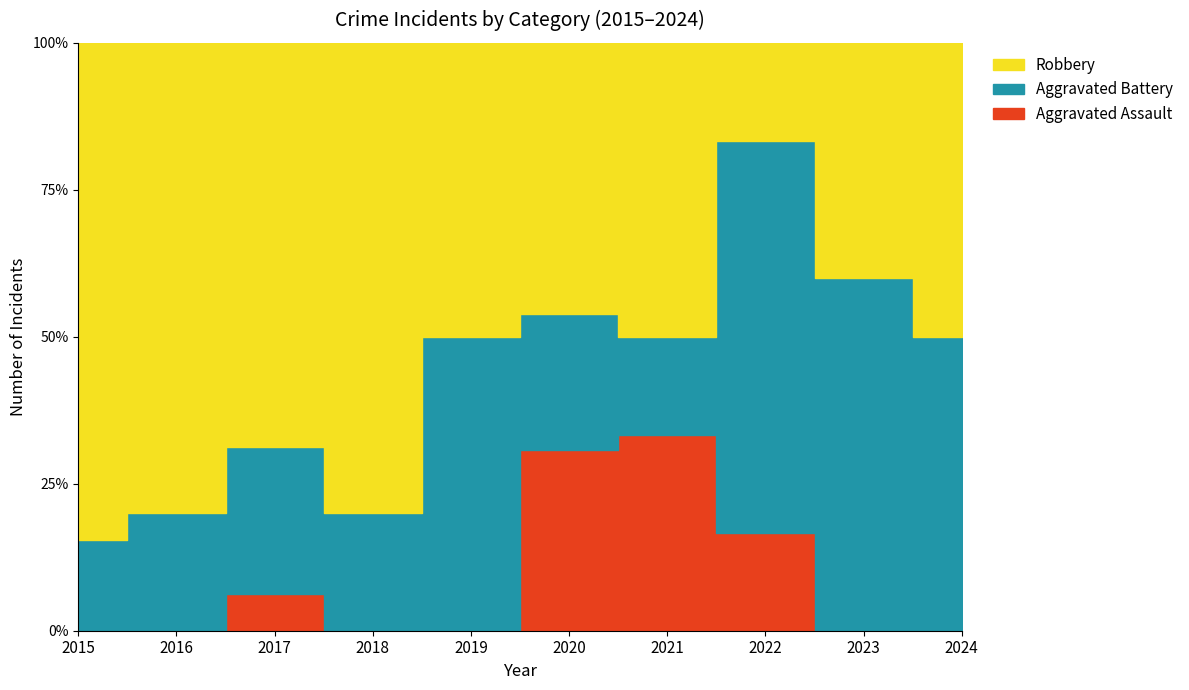

What is the value of the Robbery point at the 4th from the left?

4